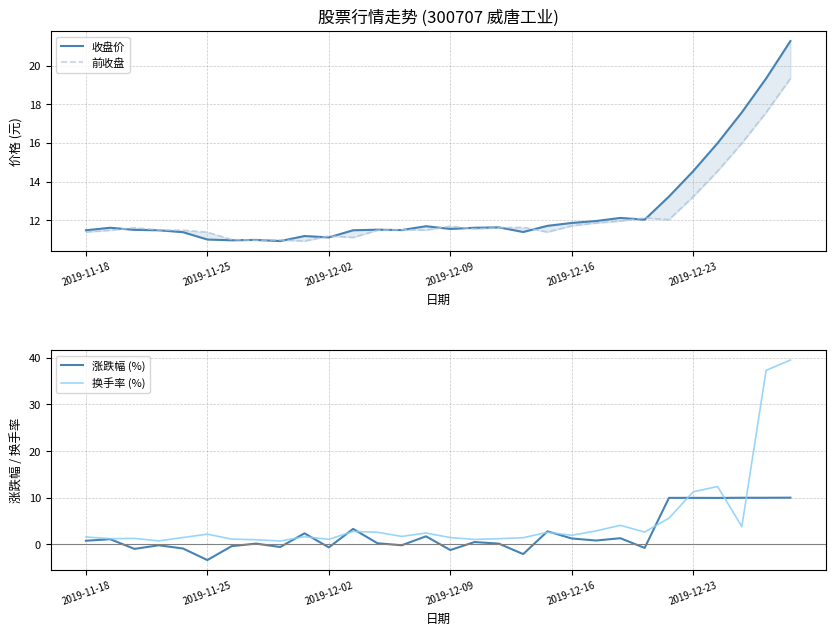

How many lines are shown in the chart?

4